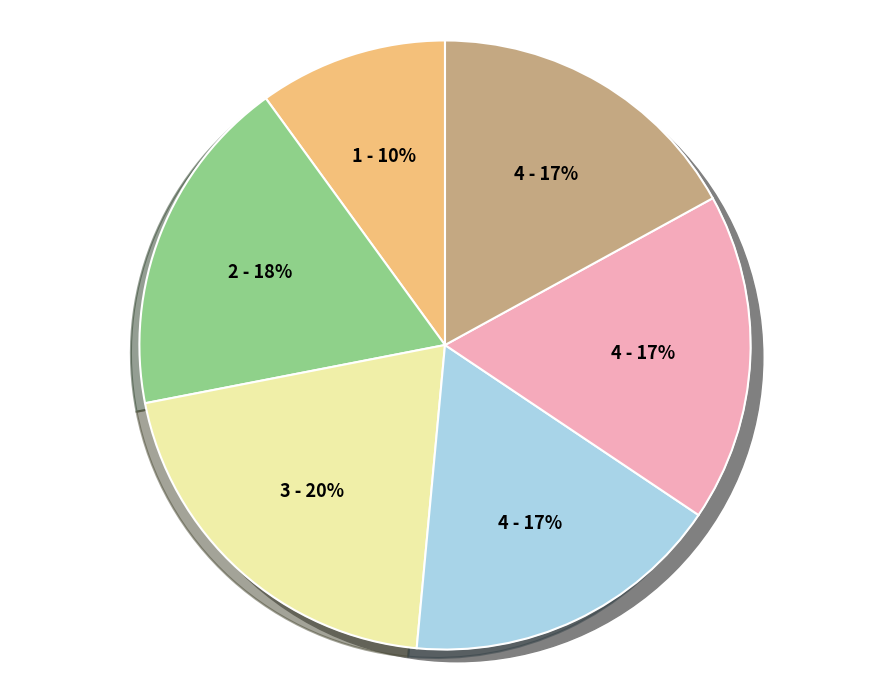

Count the number of slices in the pie.

6